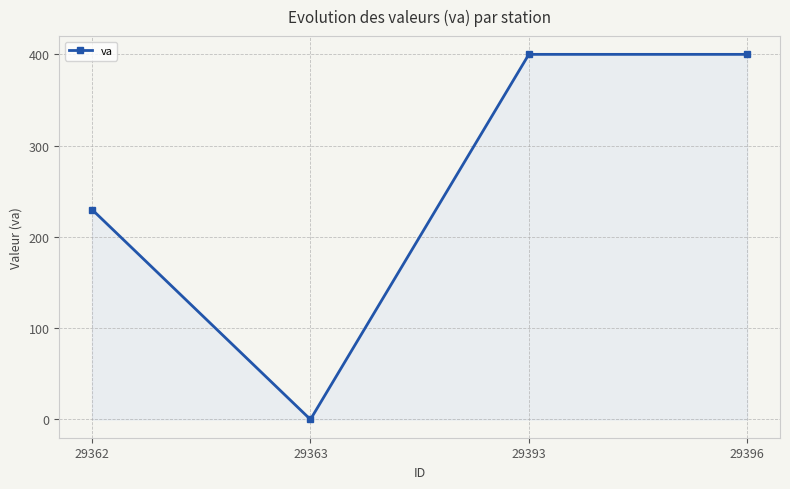

Where is the first local minimum?

29363